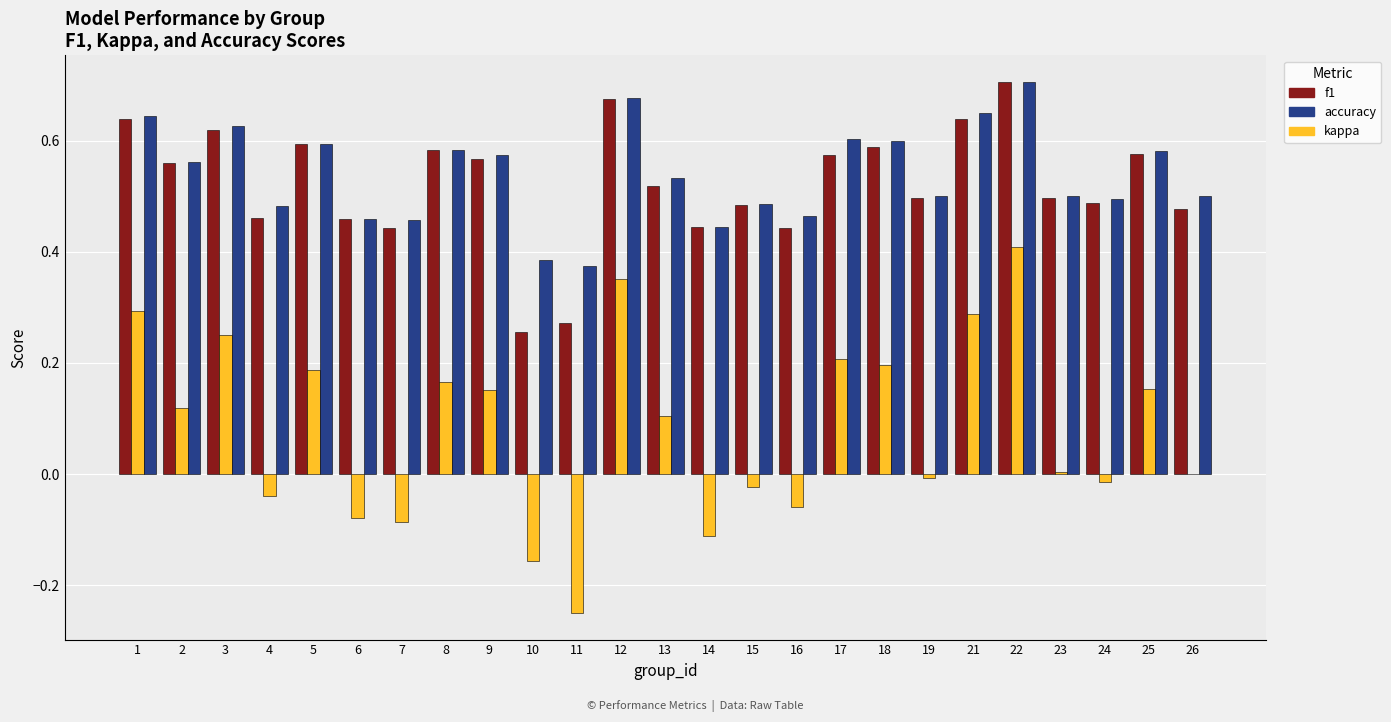

Which series has the largest range (max minus min)?

kappa